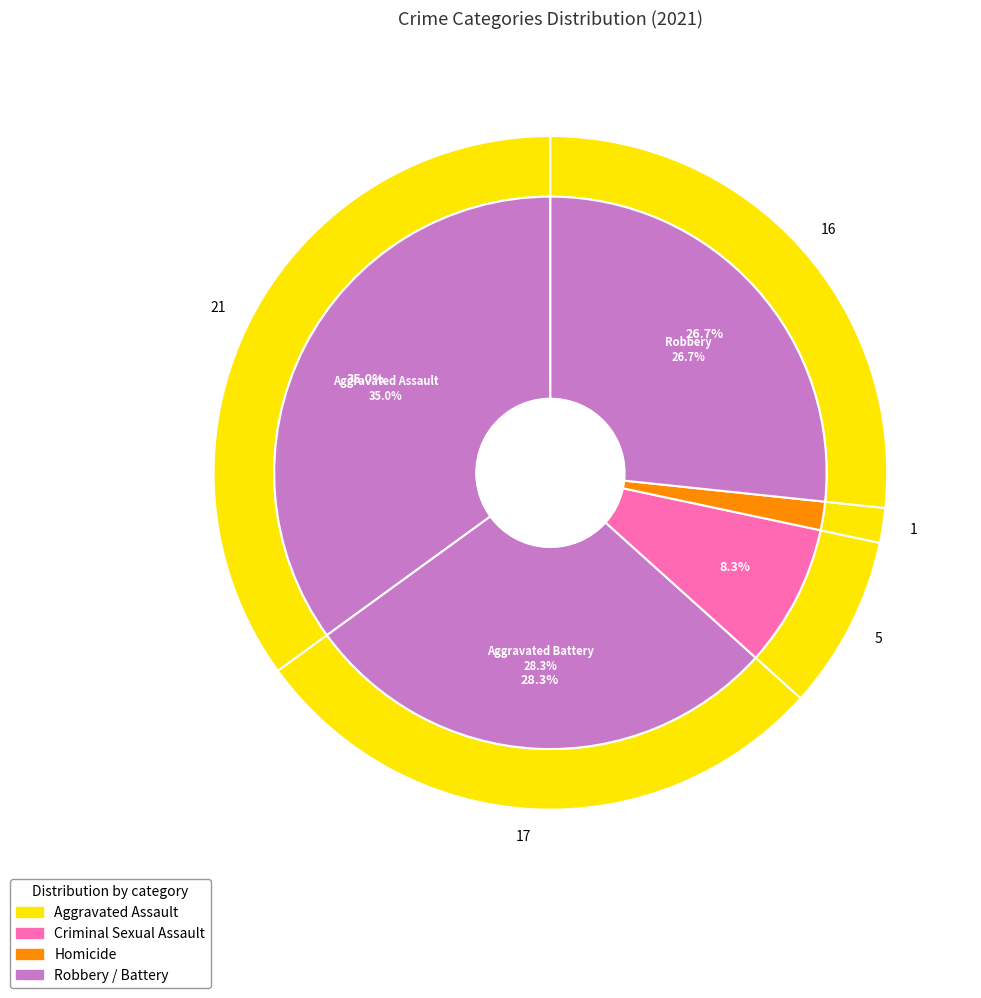

What is the largest slice in the pie chart?

Aggravated Assault